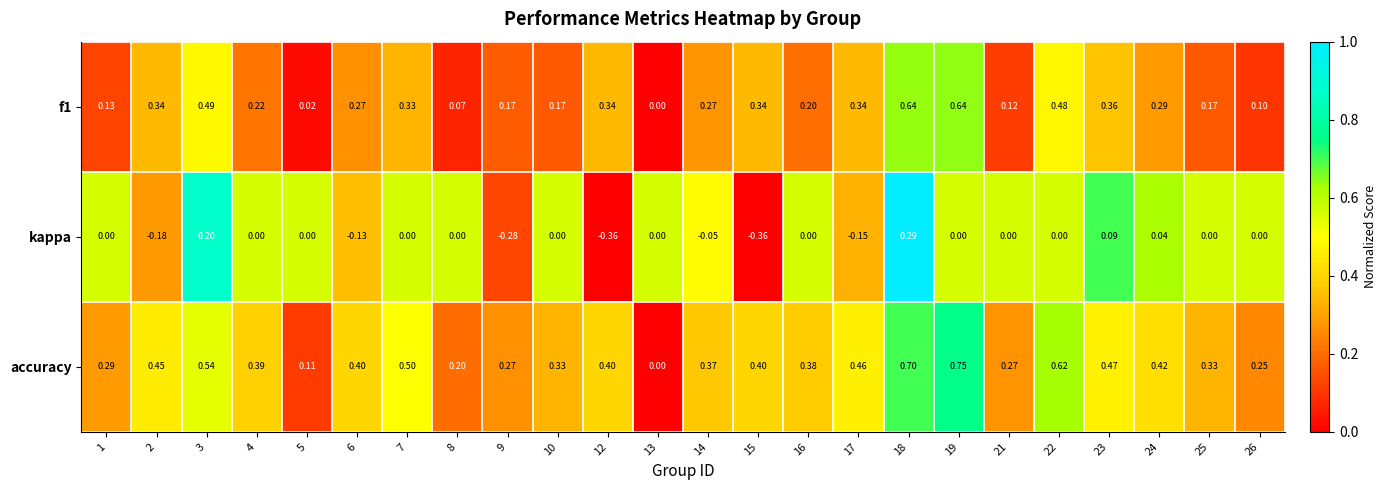

Which series has the widest spread of values?

accuracy